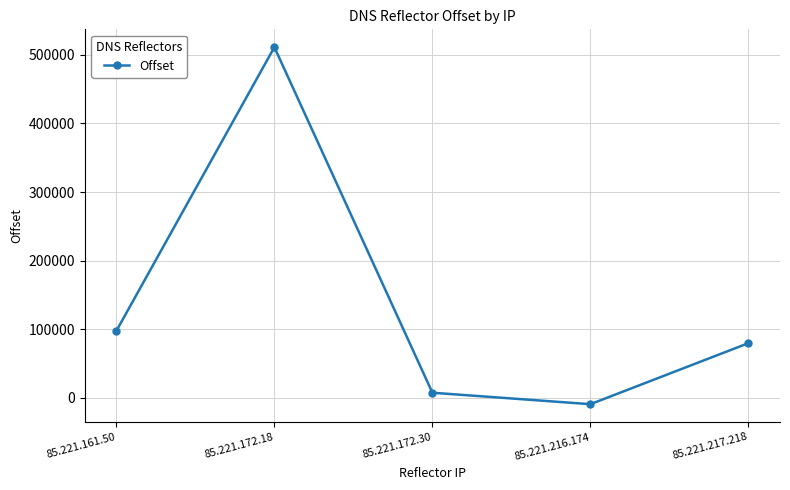

What is the greatest value displayed?

511316